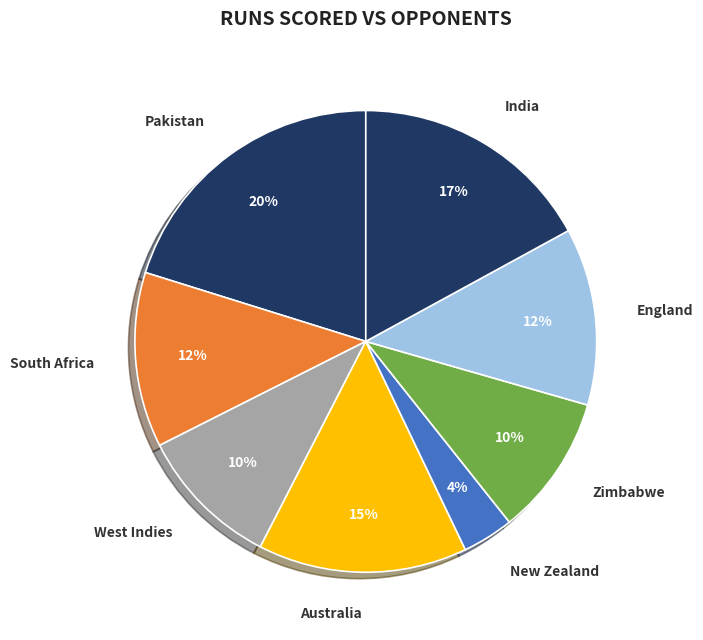

Which category has the smallest portion of the pie?

New Zealand